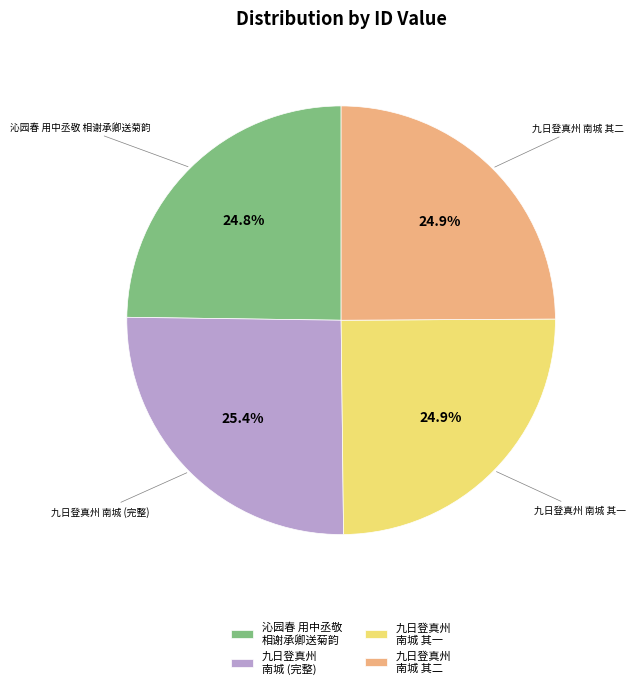

How much of the chart is everything except 九日登真州 南城 其二?

75.1%